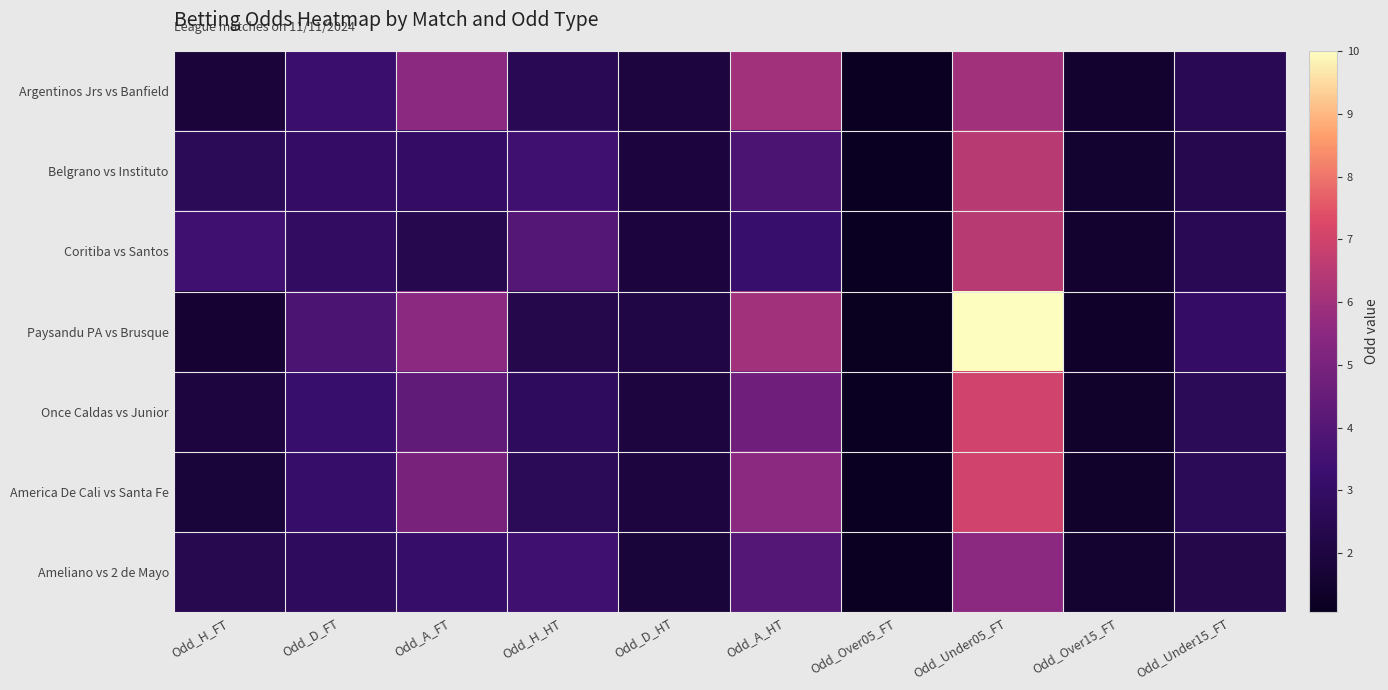

Reading left to right, what are all the values shown in this chart?

Argentinos Jrs vs Banfield: Odd_H_FT=1.8	Odd_D_FT=3.2	Odd_A_FT=5.5	Odd_H_HT=2.5	Odd_D_HT=1.9	Odd_A_HT=6.0	Odd_Over05_FT=1.1	Odd_Under05_FT=6.0	Odd_Over15_FT=1.5	Odd_Under15_FT=2.5
Belgrano vs Instituto: Odd_H_FT=2.6	Odd_D_FT=3.0	Odd_A_FT=3.0	Odd_H_HT=3.4	Odd_D_HT=1.9	Odd_A_HT=3.8	Odd_Over05_FT=1.1	Odd_Under05_FT=6.5	Odd_Over15_FT=1.5	Odd_Under15_FT=2.4
Coritiba vs Santos: Odd_H_FT=3.4	Odd_D_FT=2.9	Odd_A_FT=2.4	Odd_H_HT=4.0	Odd_D_HT=1.9	Odd_A_HT=3.2	Odd_Over05_FT=1.1	Odd_Under05_FT=6.5	Odd_Over15_FT=1.5	Odd_Under15_FT=2.5
Paysandu PA vs Brusque: Odd_H_FT=1.6	Odd_D_FT=3.8	Odd_A_FT=5.5	Odd_H_HT=2.3	Odd_D_HT=2.1	Odd_A_HT=6.0	Odd_Over05_FT=1.1	Odd_Under05_FT=10.0	Odd_Over15_FT=1.4	Odd_Under15_FT=3.0
Once Caldas vs Junior: Odd_H_FT=1.9	Odd_D_FT=3.2	Odd_A_FT=4.3	Odd_H_HT=2.8	Odd_D_HT=2.0	Odd_A_HT=4.8	Odd_Over05_FT=1.1	Odd_Under05_FT=7.0	Odd_Over15_FT=1.4	Odd_Under15_FT=2.6
America De Cali vs Santa Fe: Odd_H_FT=1.8	Odd_D_FT=3.1	Odd_A_FT=5.0	Odd_H_HT=2.6	Odd_D_HT=2.0	Odd_A_HT=5.5	Odd_Over05_FT=1.1	Odd_Under05_FT=7.0	Odd_Over15_FT=1.4	Odd_Under15_FT=2.6
Ameliano vs 2 de Mayo: Odd_H_FT=2.5	Odd_D_FT=2.8	Odd_A_FT=3.1	Odd_H_HT=3.4	Odd_D_HT=1.8	Odd_A_HT=4.0	Odd_Over05_FT=1.1	Odd_Under05_FT=5.5	Odd_Over15_FT=1.6	Odd_Under15_FT=2.2